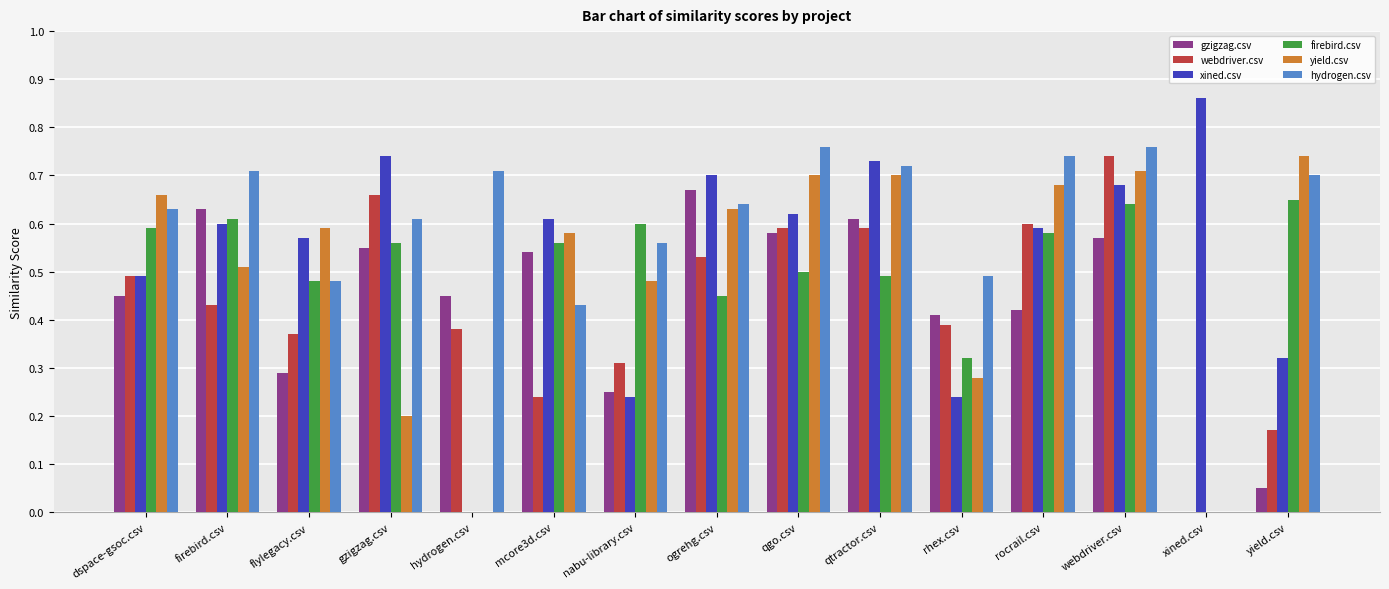

Between ogrehg.csv and yield.csv, which series saw the biggest shift?

gzigzag.csv